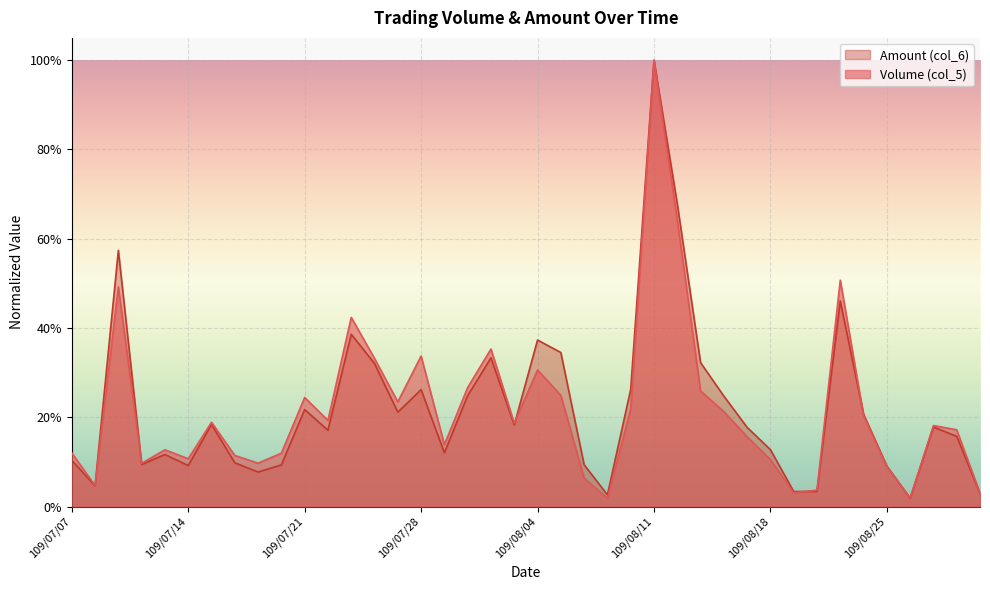

List the labels in order of Volume (col_5) value, largest first.

109/08/11, 109/08/12, 109/08/21, 109/07/09, 109/07/23, 109/07/31, 109/07/28, 109/07/24, 109/08/04, 109/07/30, 109/08/13, 109/08/05, 109/07/21, 109/07/27, 109/08/10, 109/08/14, 109/08/24, 109/07/22, 109/07/15, 109/08/03, 109/08/27, 109/08/28, 109/08/17, 109/07/29, 109/07/13, 109/07/07, 109/07/20, 109/07/16, 109/07/14, 109/08/18, 109/07/17, 109/07/10, 109/08/25, 109/08/06, 109/07/08, 109/08/20, 109/08/19, 109/08/31, 109/08/26, 109/08/07